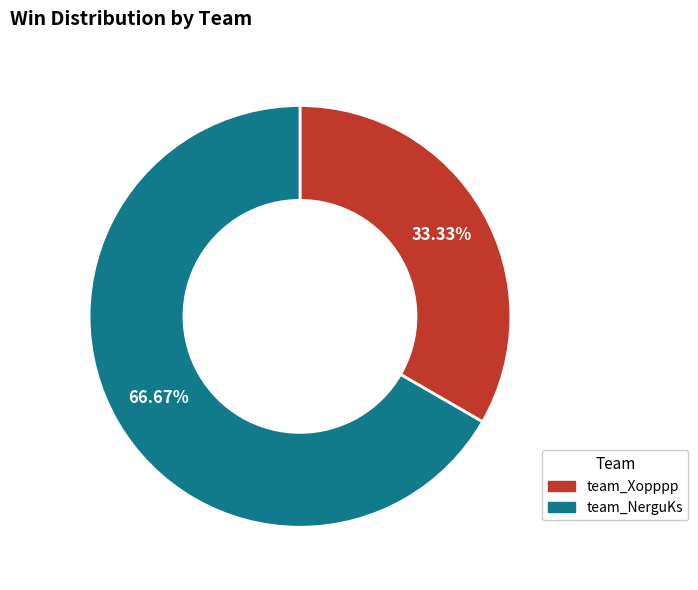

Between team_Xopppp and team_NerguKs, which is larger?

team_NerguKs